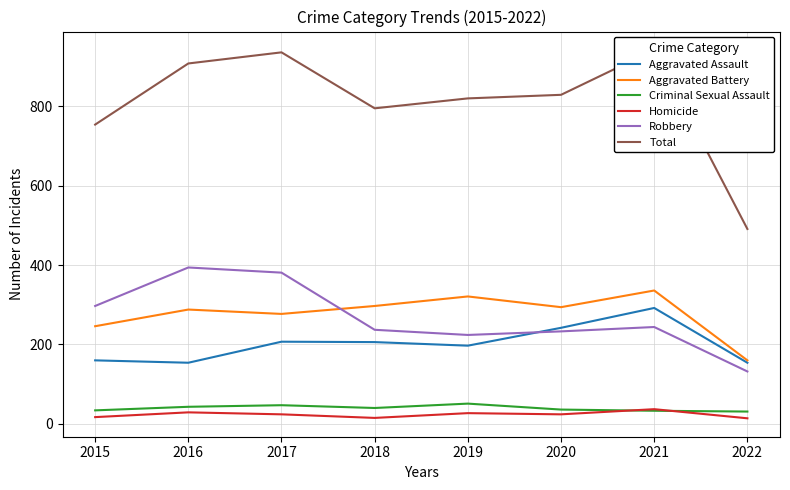

At which label is Robbery closest to 263?

2021